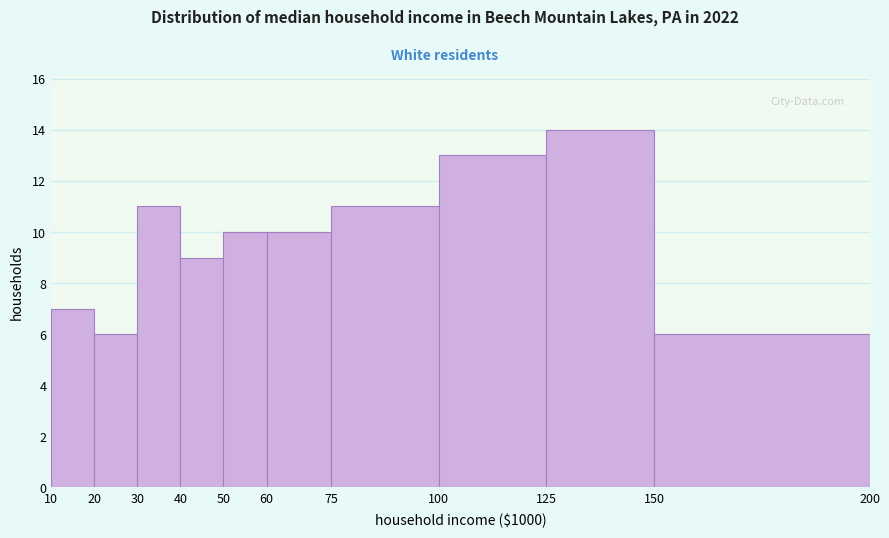

Reading left to right, list every bar in this chart as the range it spans on the x-axis followed by its height. The values are not printed on the chart, so give them approximately, as read against the axis.

10 to 20: 7
20 to 30: 6
30 to 40: 11
40 to 50: 9
50 to 60: 10
60 to 75: 10
75 to 100: 11
100 to 125: 13
125 to 150: 14
150 to 200: 6